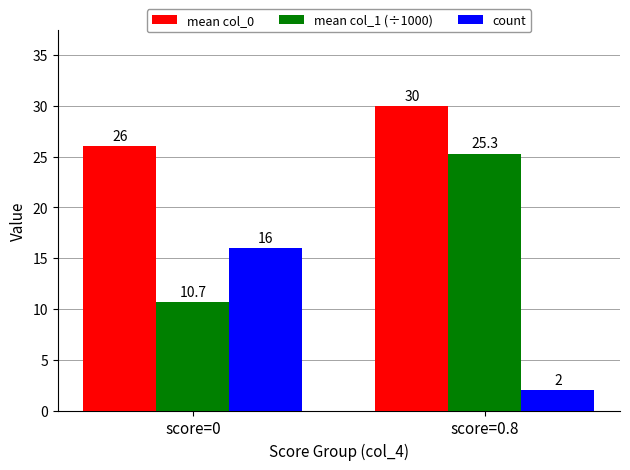

Reading right to left, extract all data points from this chart.

mean col_0: score=0.8=30.0	score=0=26.0
mean col_1 (÷1000): score=0.8=25.3	score=0=10.7
count: score=0.8=2.0	score=0=16.0